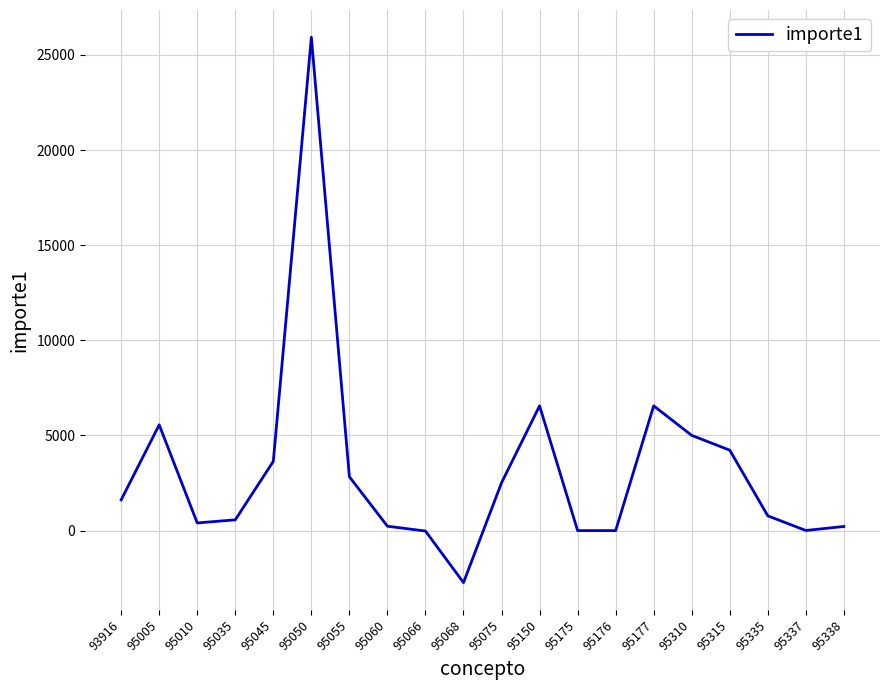

At which category does the data reach its first local peak?

95005